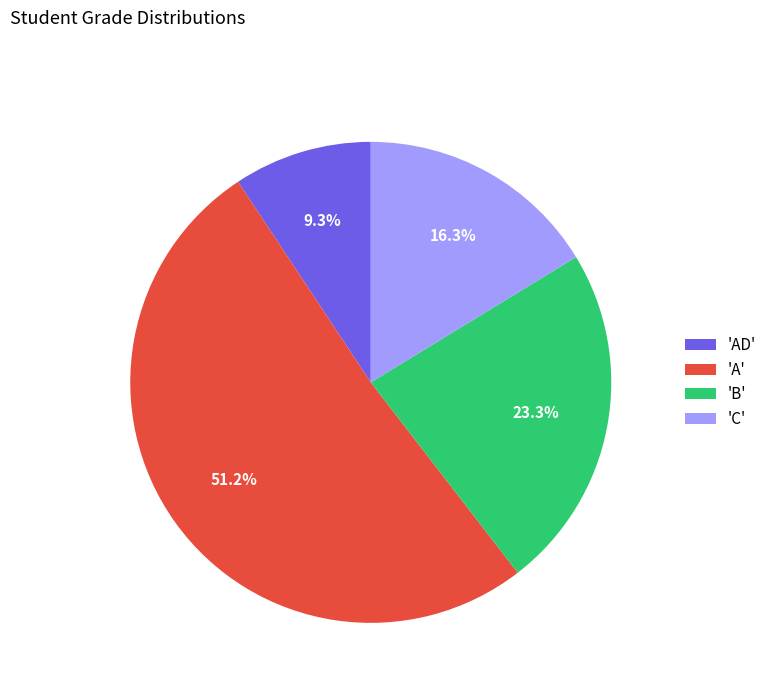

Which has a higher value, 'AD' or 'B'?

'B'